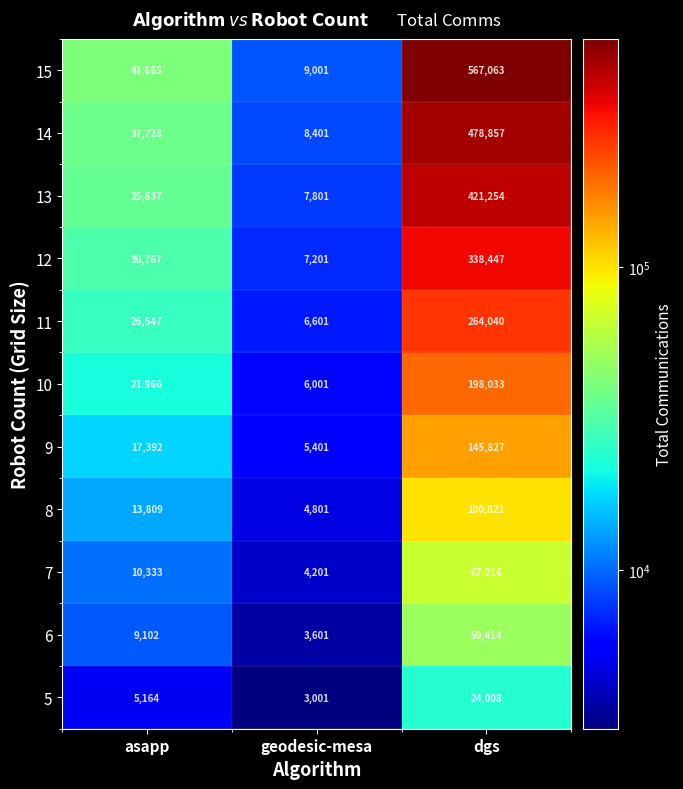

What is the sum of the 7 values at asapp and geodesic-mesa?

14534